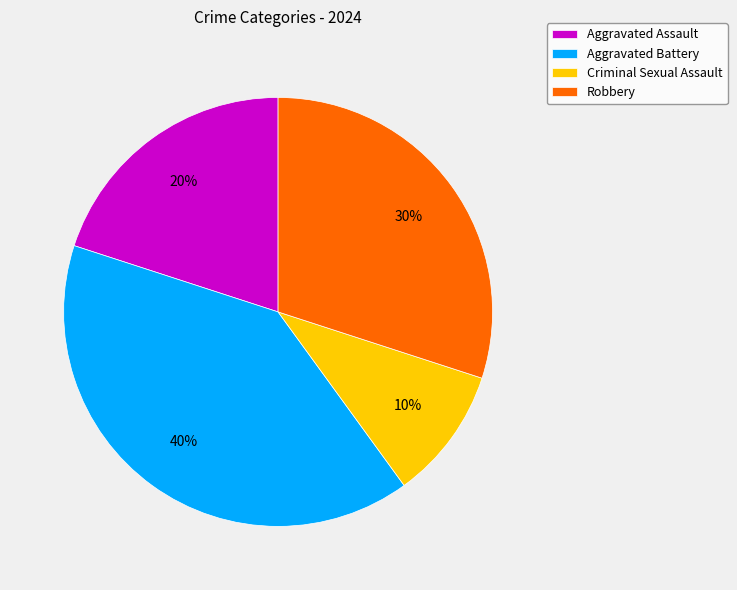

True or false: Aggravated Battery accounts for 40% of the total.

True